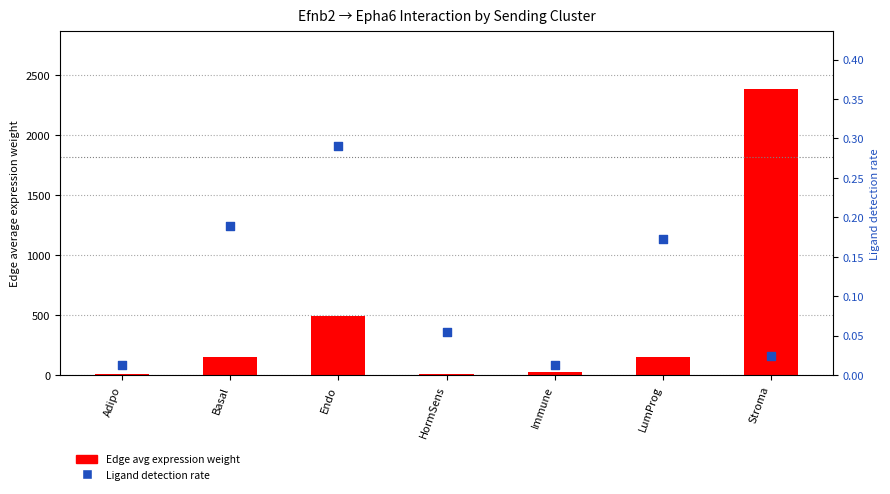

Which series reaches the minimum Y coordinate?

Ligand detection rate